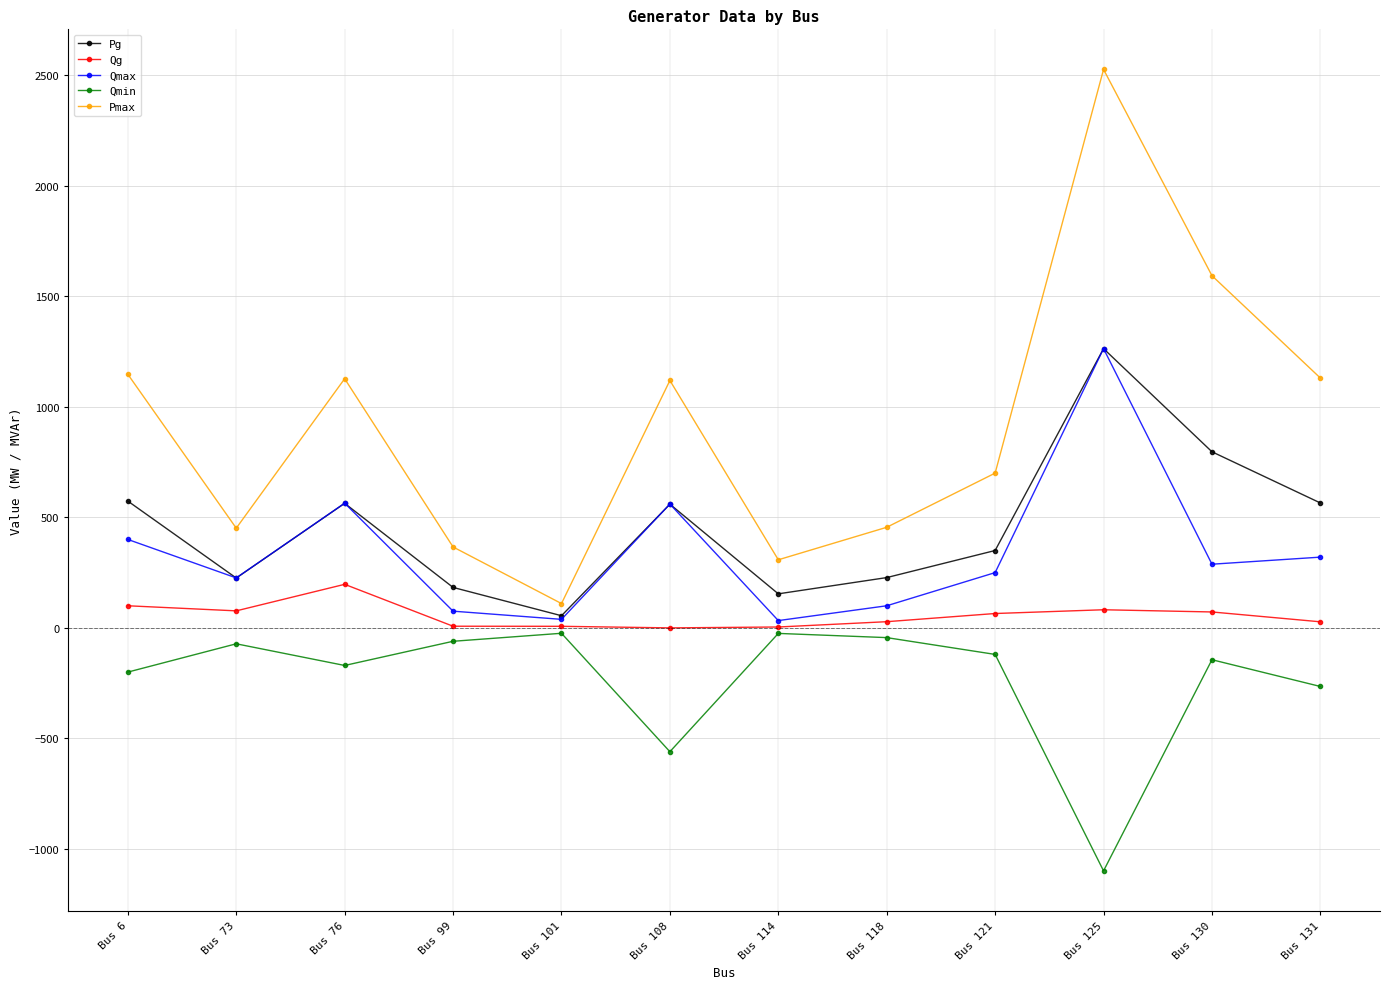

True or false: Qg and Pmax intersect in this chart.

False